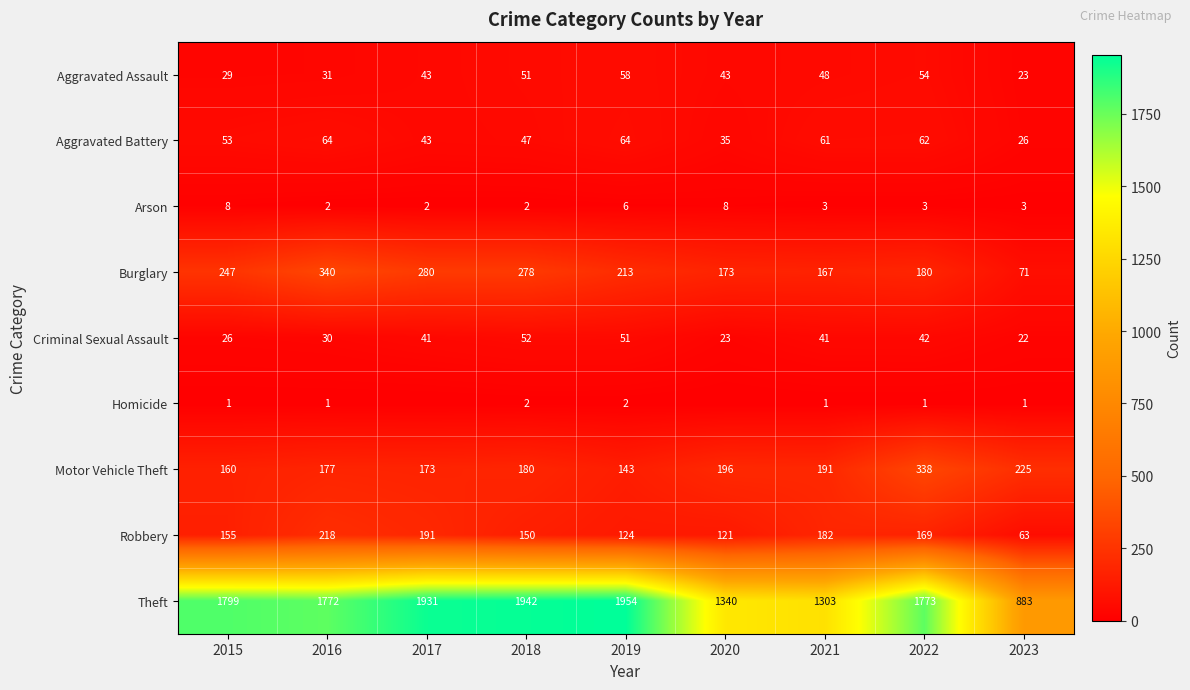

Which category has the lowest value across all series?

2017